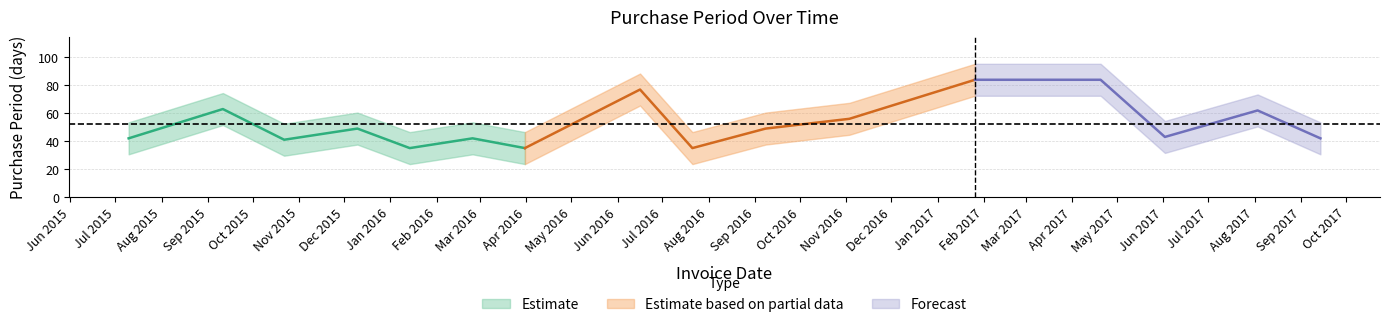

What is the value of the 8th point from the left?

77